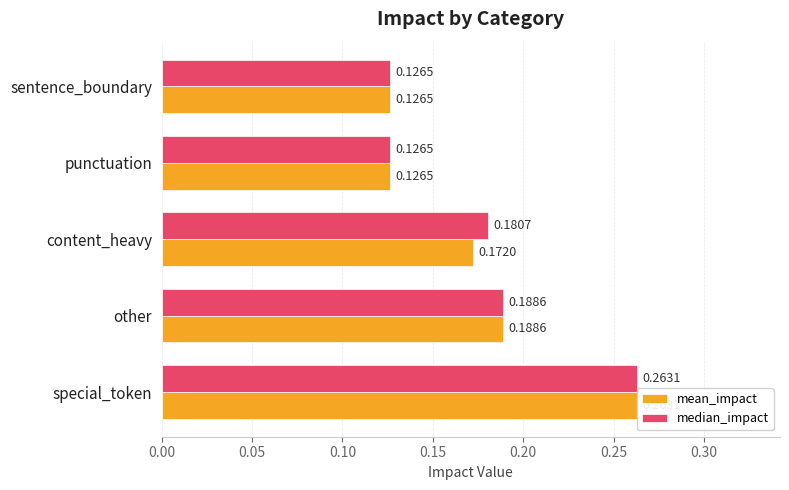

What is the difference between the second highest and minimum values in the median_impact series?

0.1